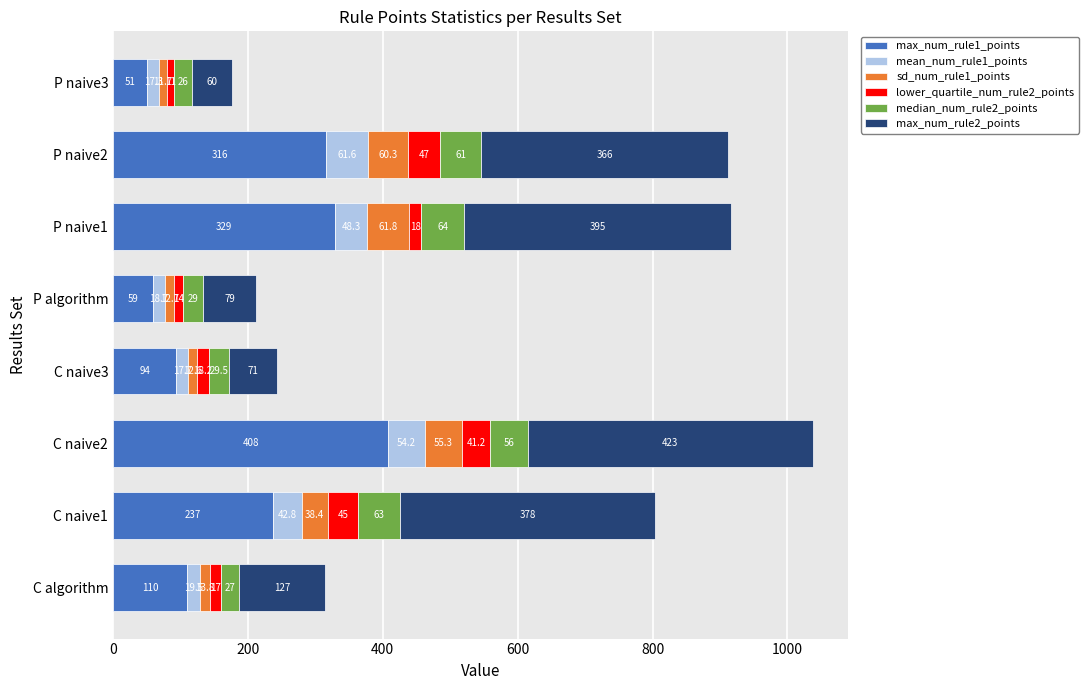

At which label does max_num_rule1_points reach its peak?

C naive2